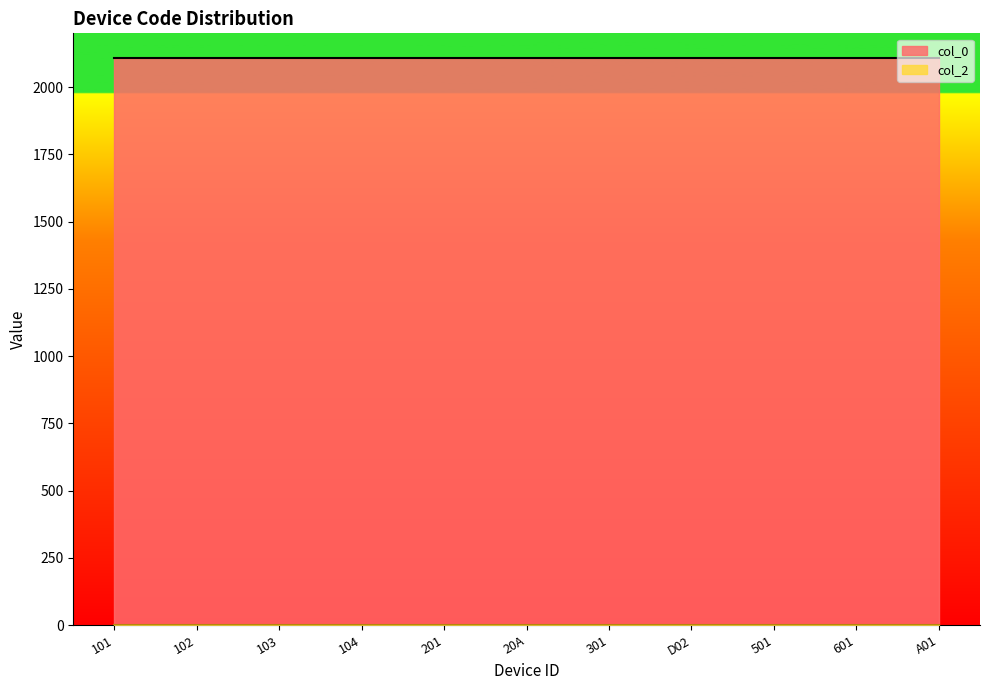

At D02, list the series in order from smallest to largest.

col_2, col_0